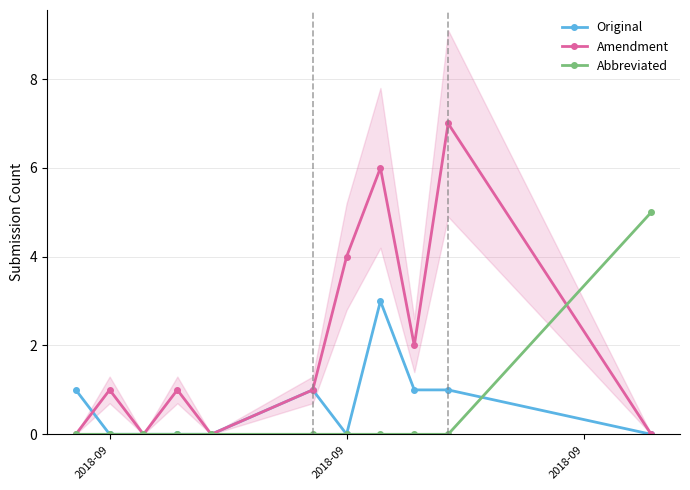

Reading left to right, what are all the values shown in this chart?

Original: 1	0	0	0	0	1	0	3	1	1	0
Amendment: 0	1	0	1	0	1	4	6	2	7	0
Abbreviated: 0	0	0	0	0	0	0	0	0	0	5